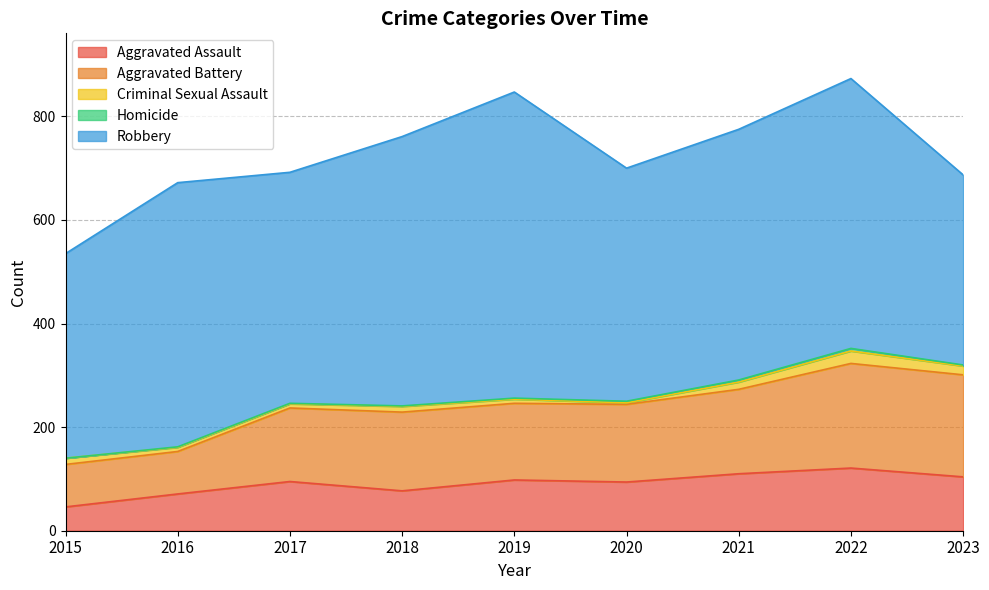

What is the difference between the Criminal Sexual Assault values at 2023 and 2018?

6